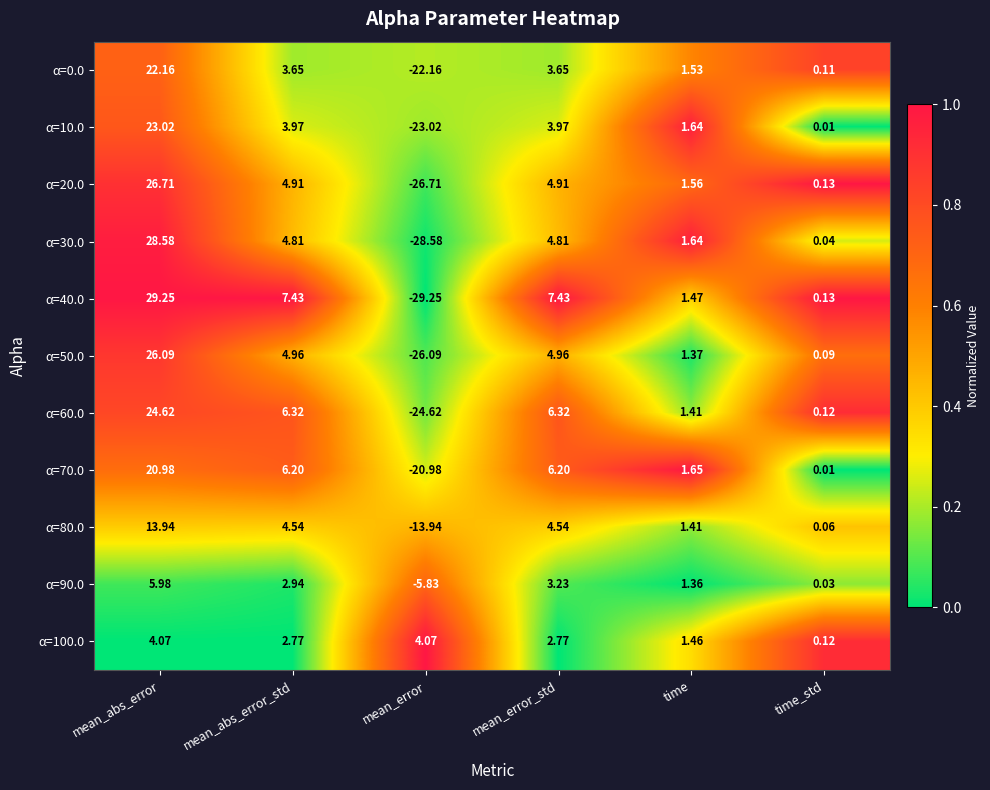

How many data points in α=20.0 are above 4?

3